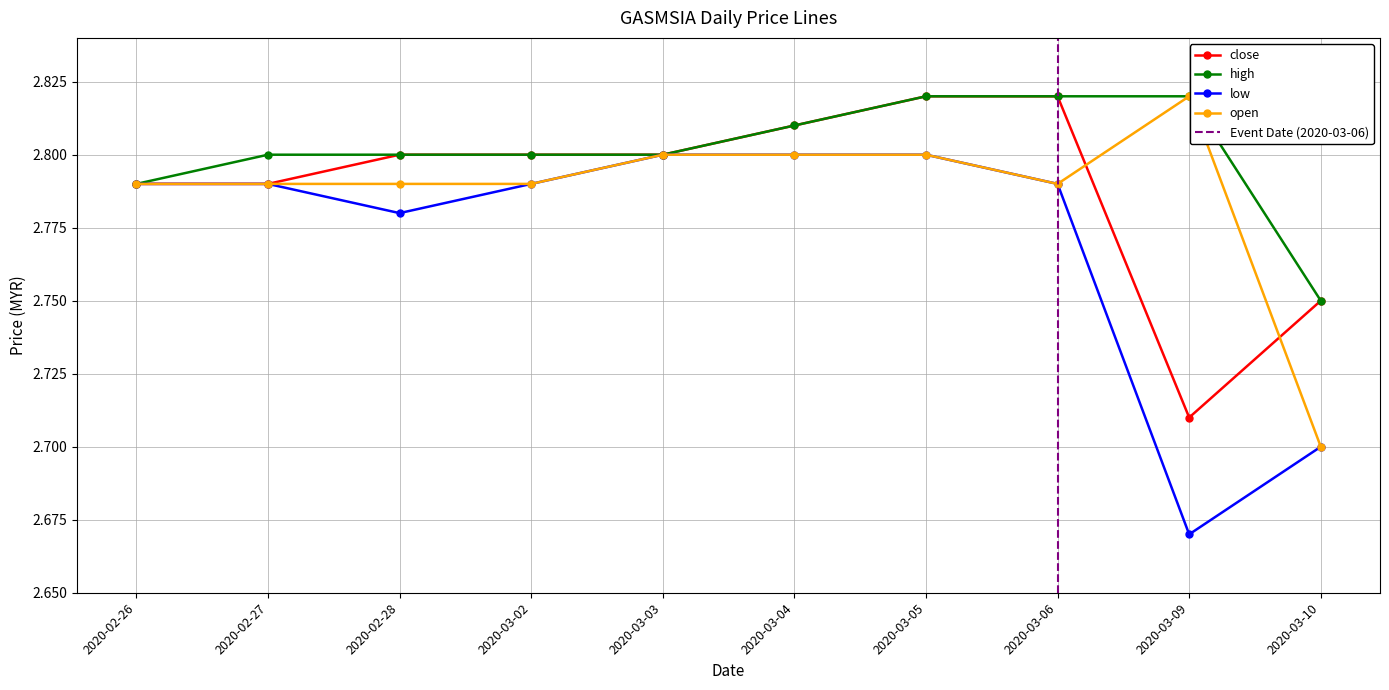

Which series has the widest spread of values?

low